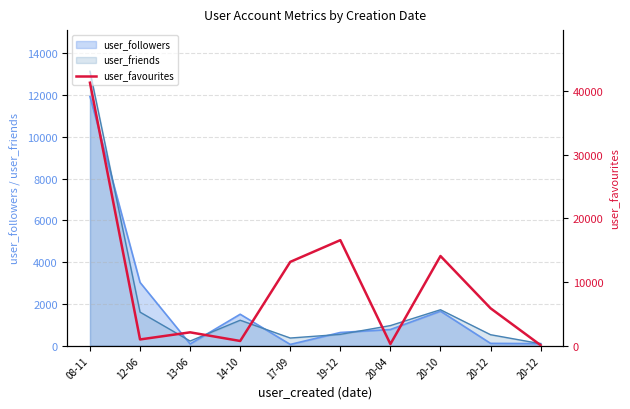

The chart shows a value of 9189 at 20-12. True or false?

False